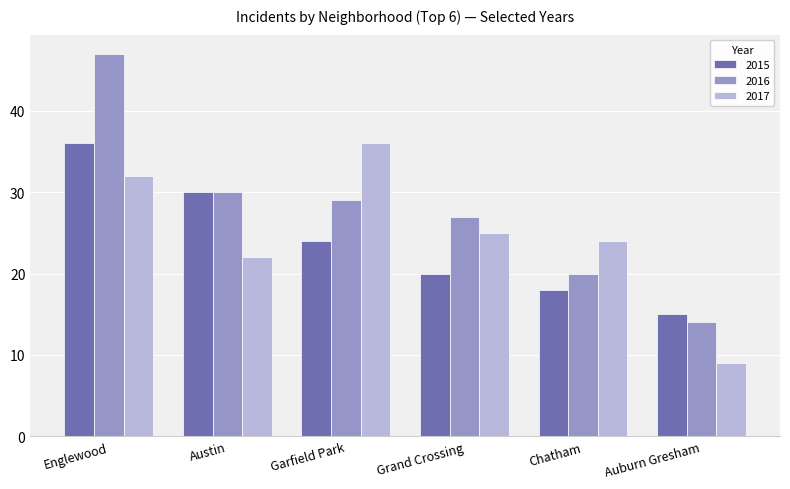

The value of 2016 at Austin is 30. True or false?

True